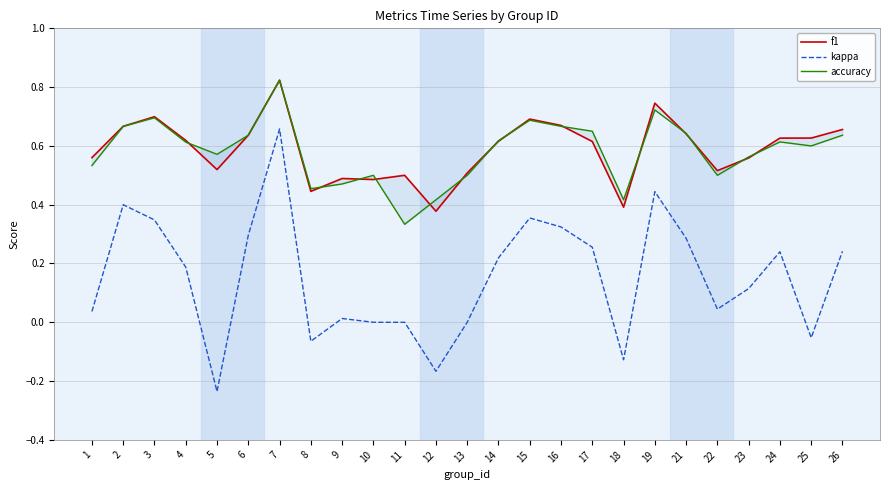

How many times do accuracy and f1 cross each other?

14